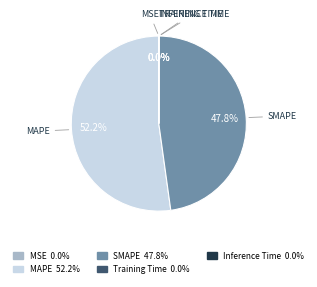

The SMAPE slice represents 57% of the pie. True or false?

False